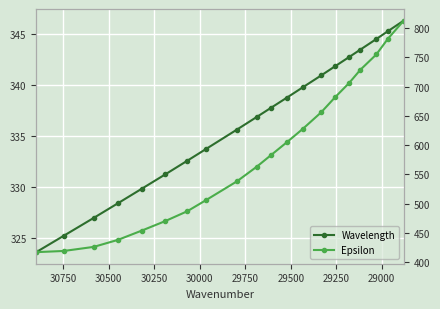

How many values in the Wavelength series exceed 337?

10